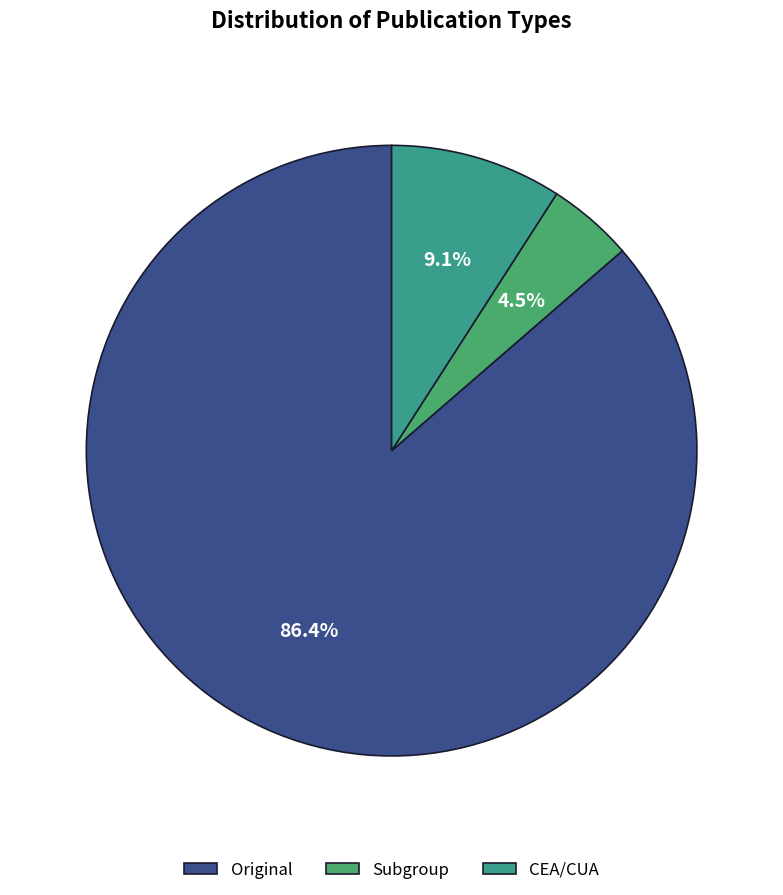

What is the majority slice?

Original